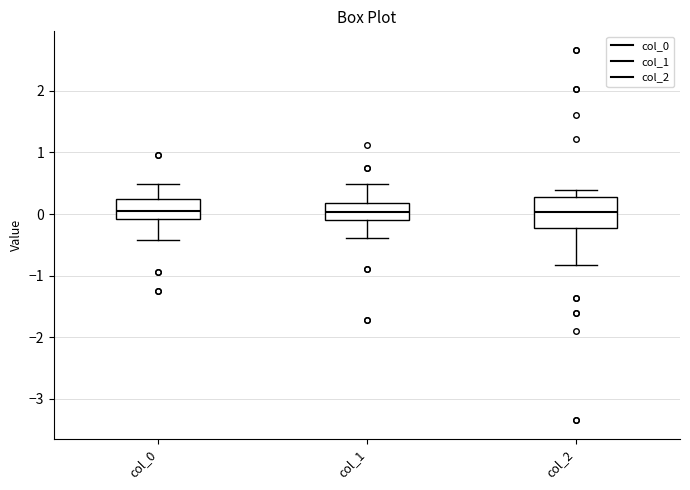

Where is the lower edge of the box for col_0 on the y-axis? The values are not printed on the chart, so give them approximately, as read against the axis.

-0.1